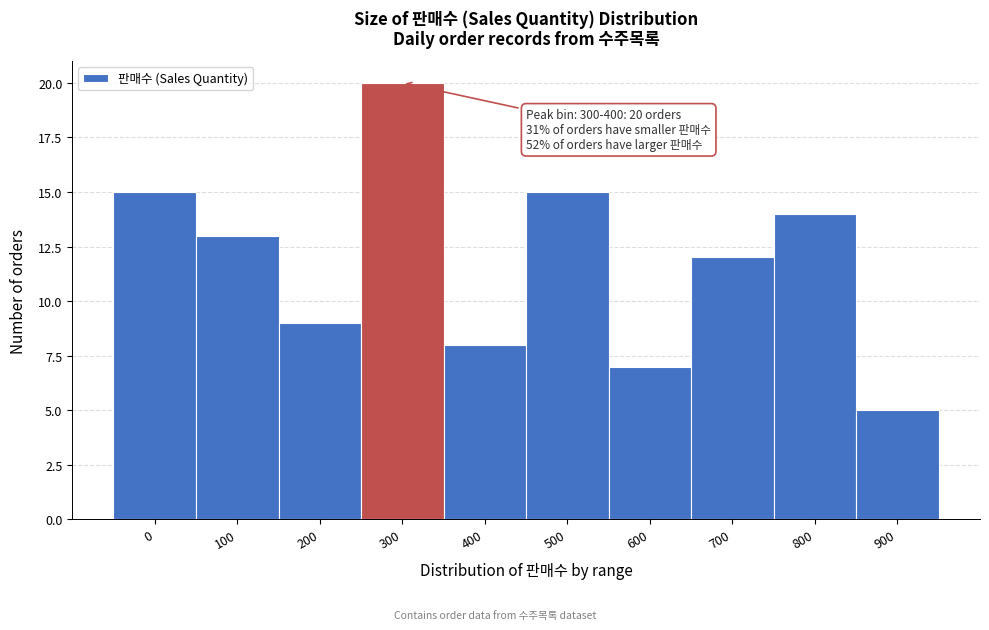

Reading right to left, list all the values displayed in this chart.

900=5	800=14	700=12	600=7	500=15	400=8	300=20	200=9	100=13	0=15